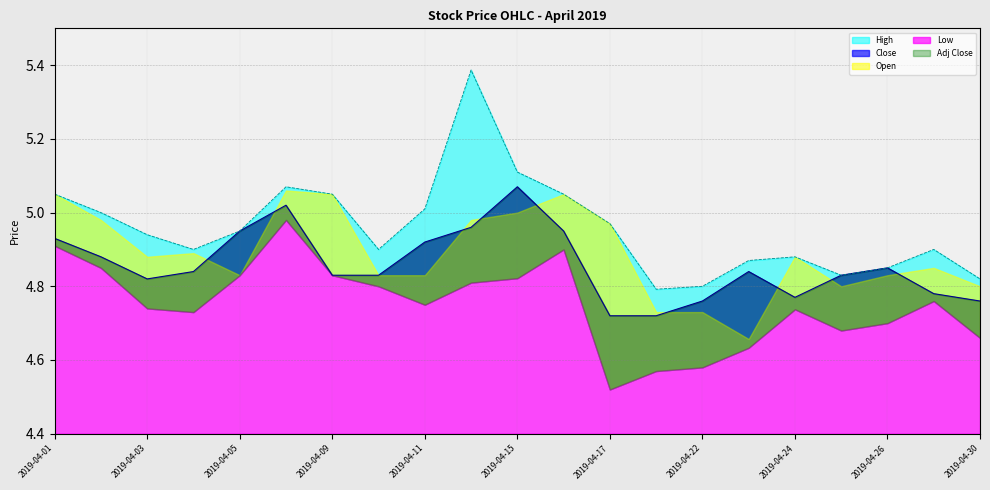

How many lines are shown in the chart?

5